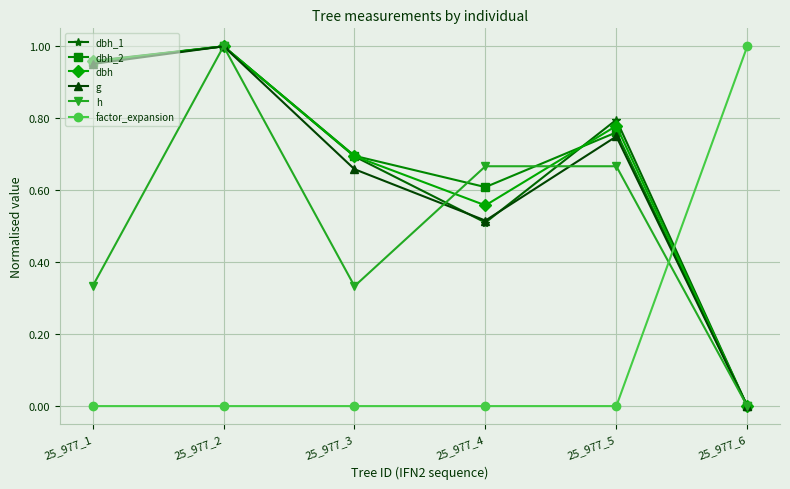

Is it true that dbh_1 equals 0.5 at 25_977_1?

False